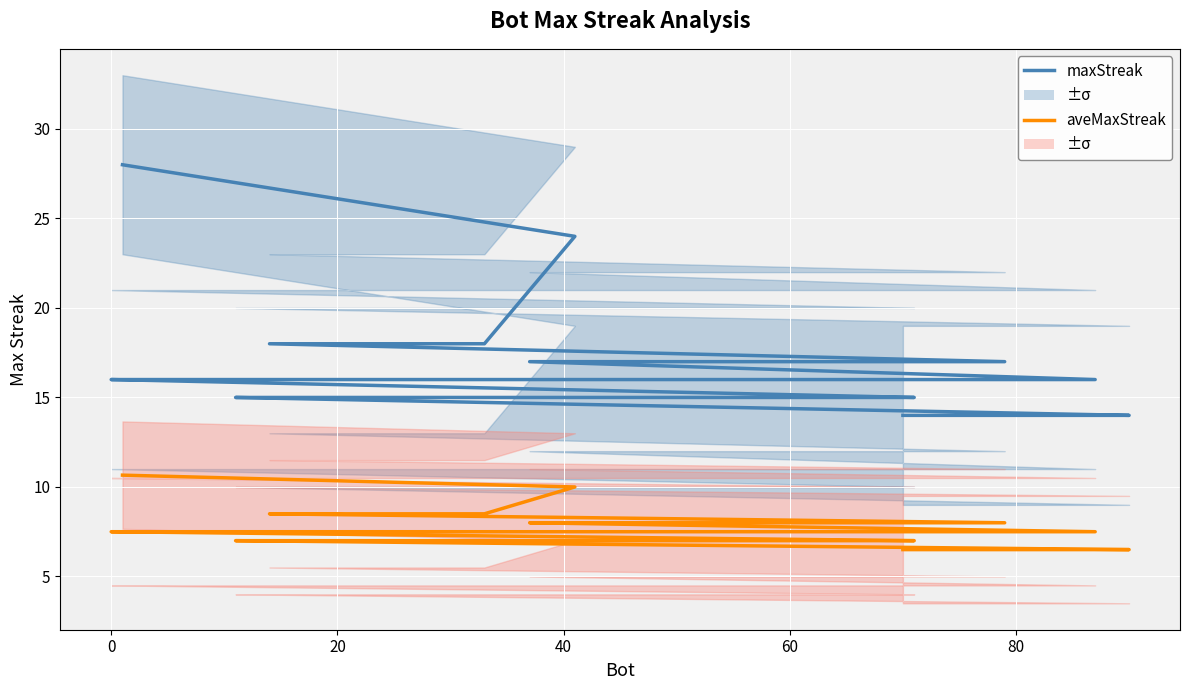

Count the number of data series in this chart.

2